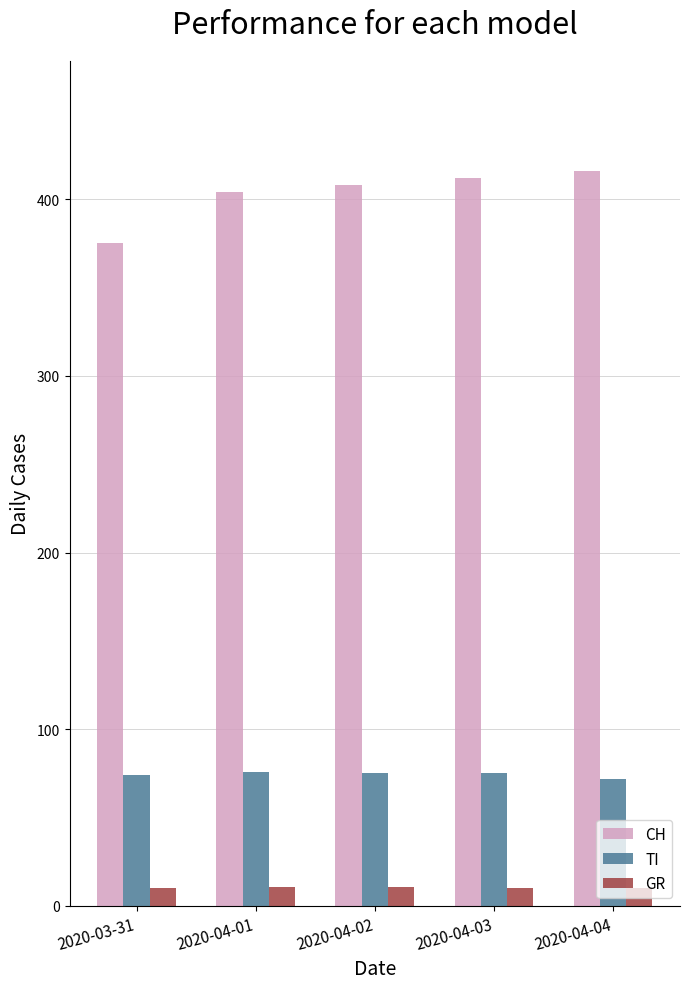

How many categories are shown in the chart?

5